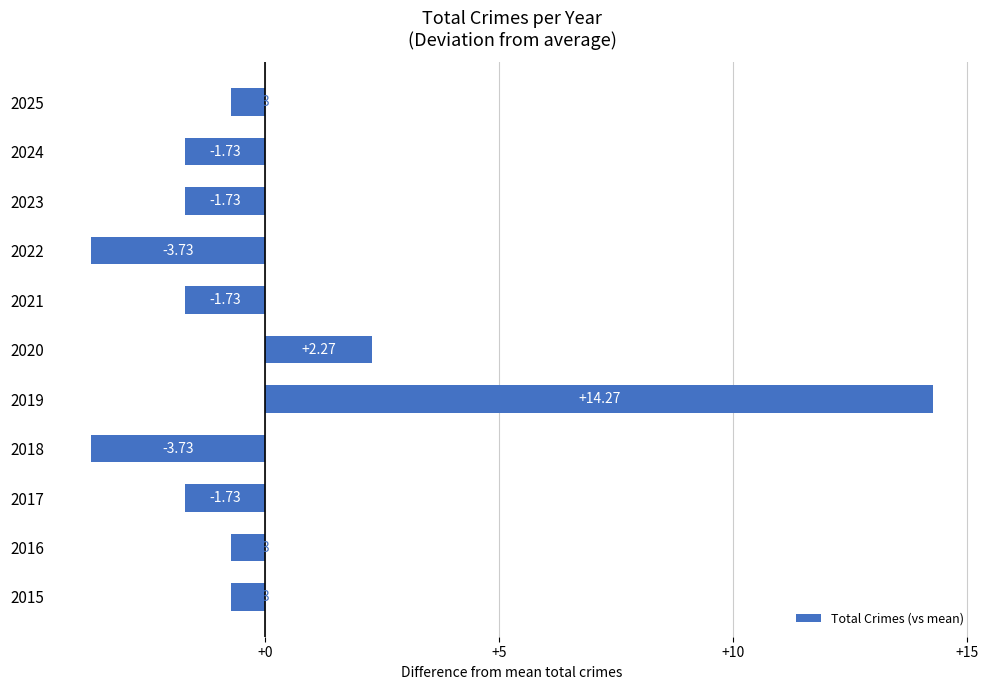

What is the change in value from 2018 to 2025?

+3.0